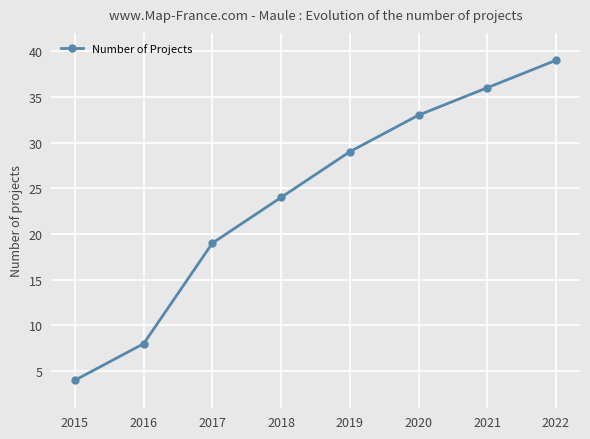

What is the change in value from 2016 to 2022?

+31